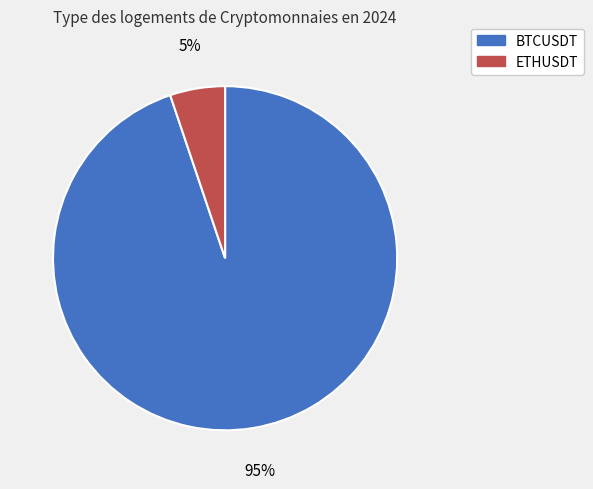

How many slices are in this pie chart?

2